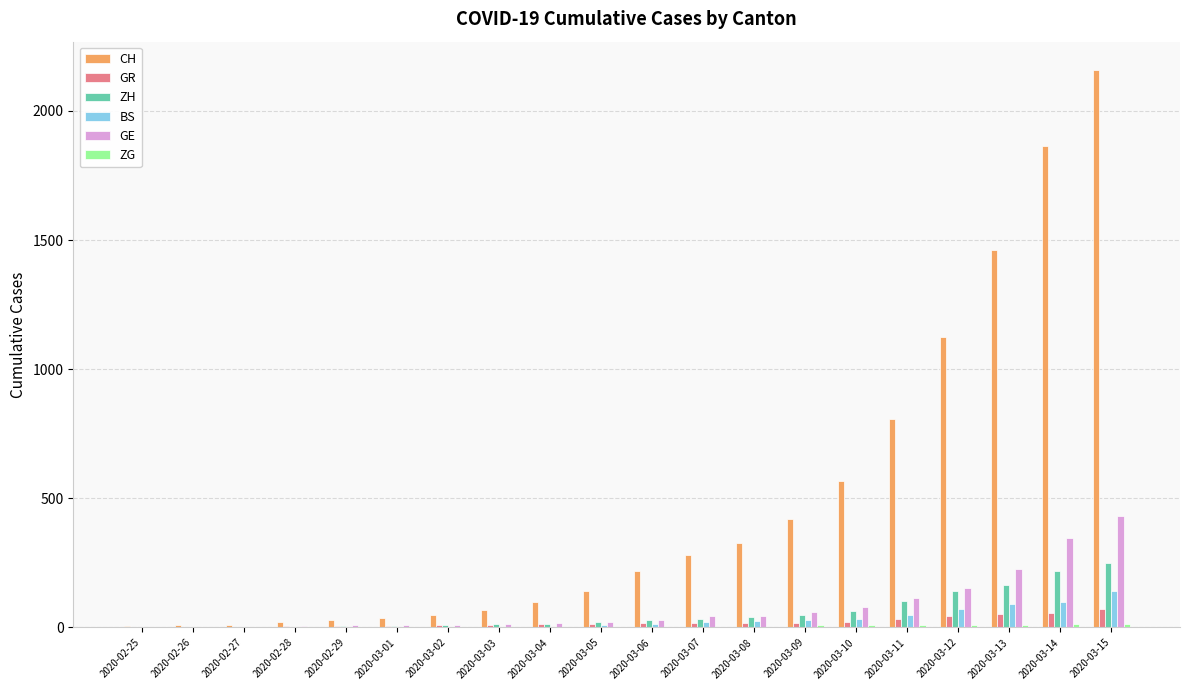

At which category is the sum across all series the highest?

2020-03-15